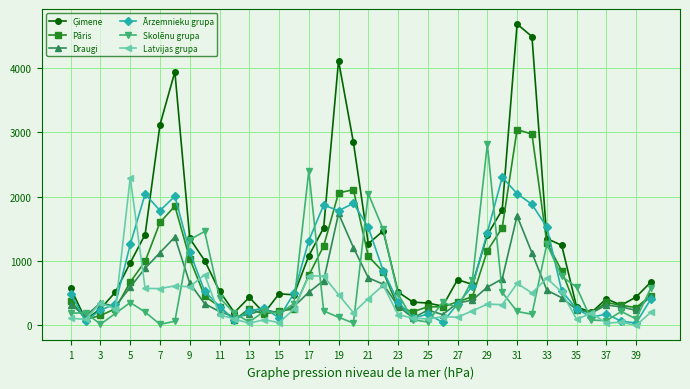

What is the greatest value displayed?

4679